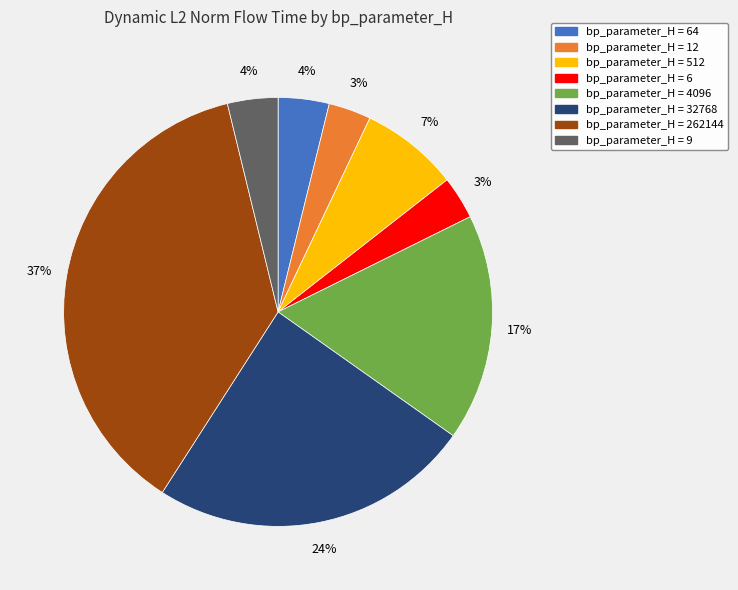

Is there a majority slice in this chart?

No